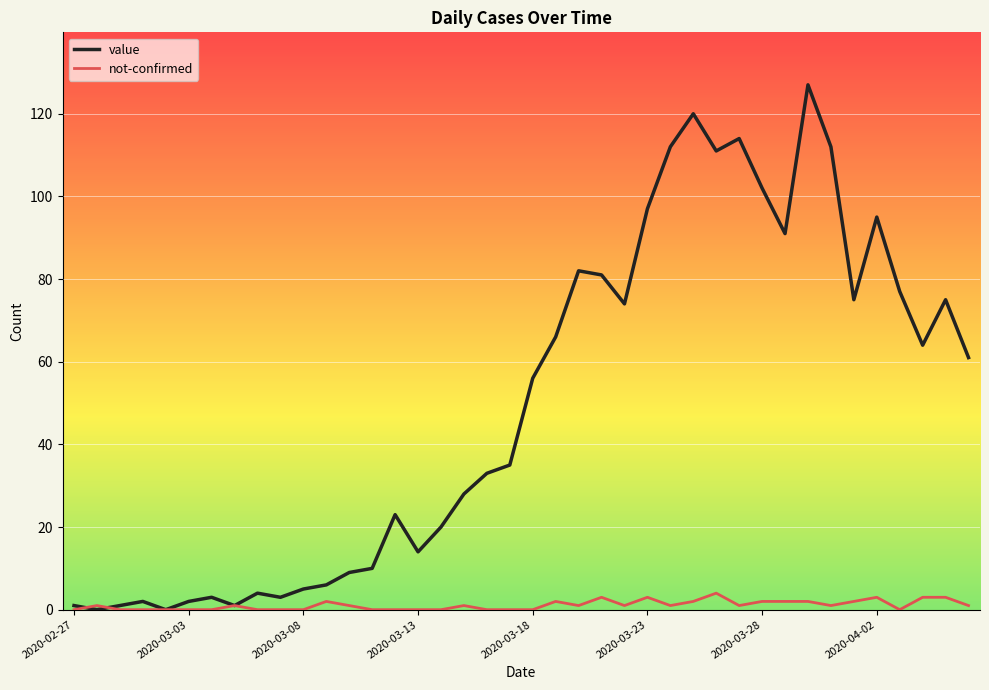

List the series in order of their peak value, lowest first.

not-confirmed, value